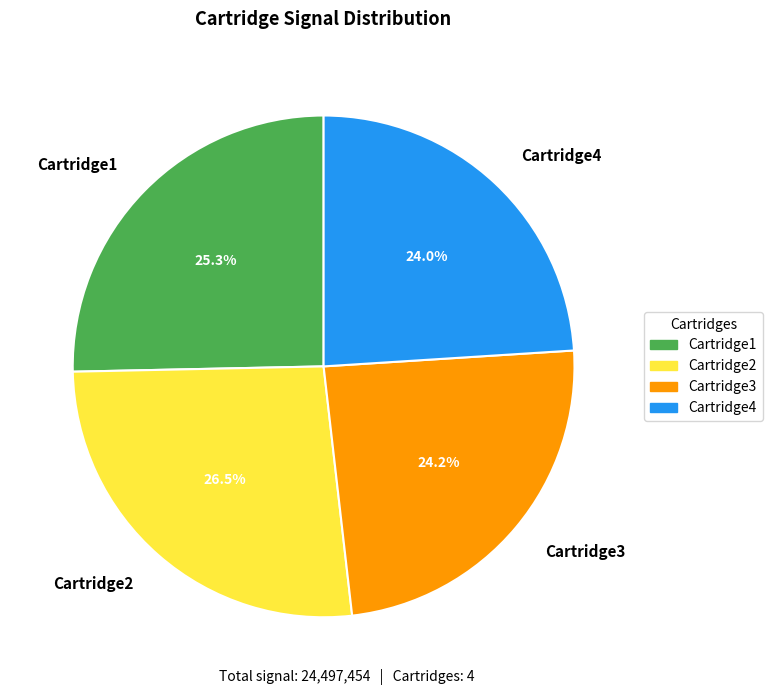

How much of the chart is everything except Cartridge4?

76.0%